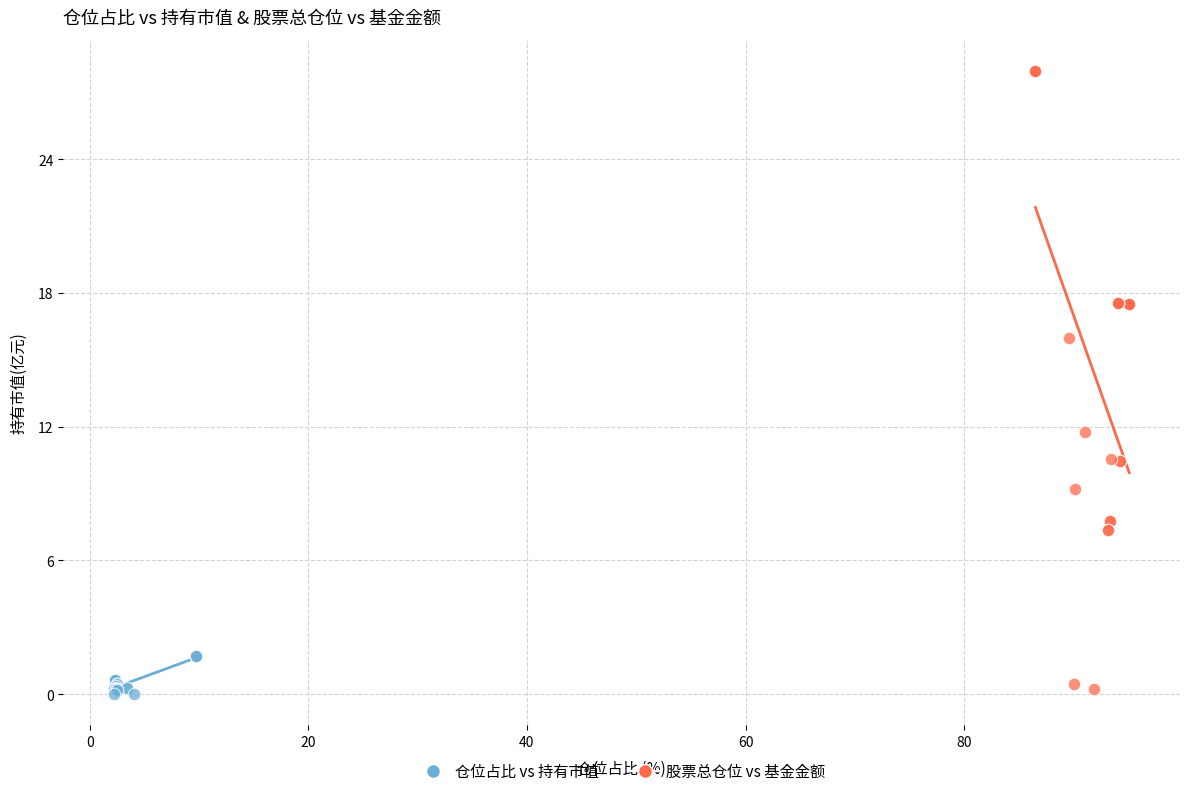

Which series has the largest Y range (max minus min)?

股票总仓位 vs 基金金额